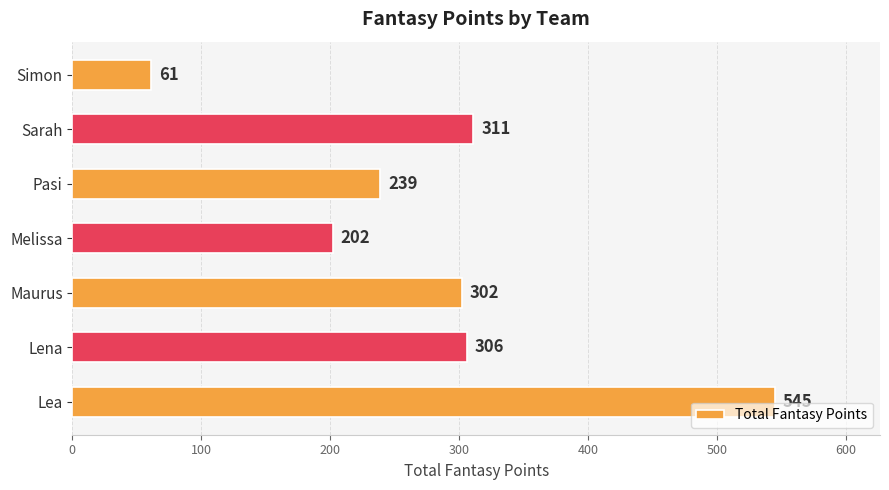

Count the number of categories in the chart.

7